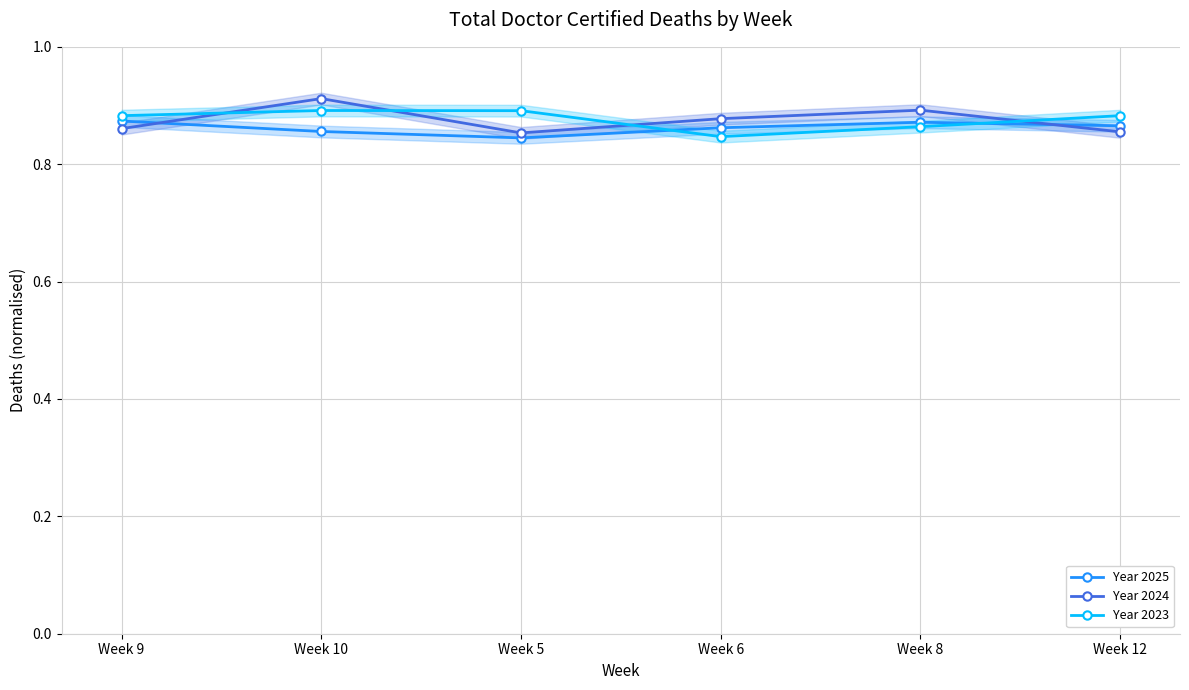

Does the chart display data point markers on the line(s)?

Yes